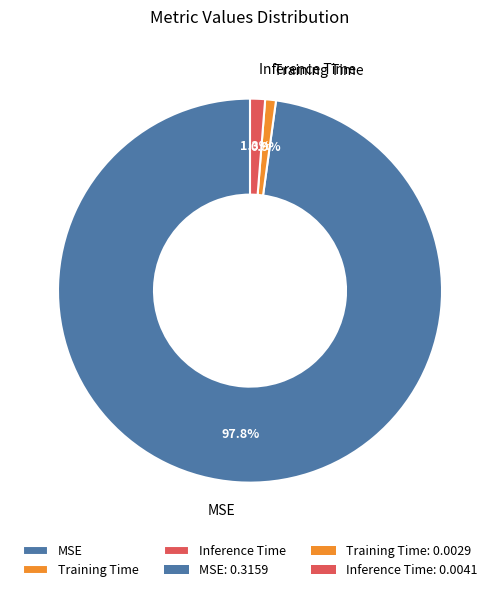

What portion of the pie excludes Inference Time?

98.7%